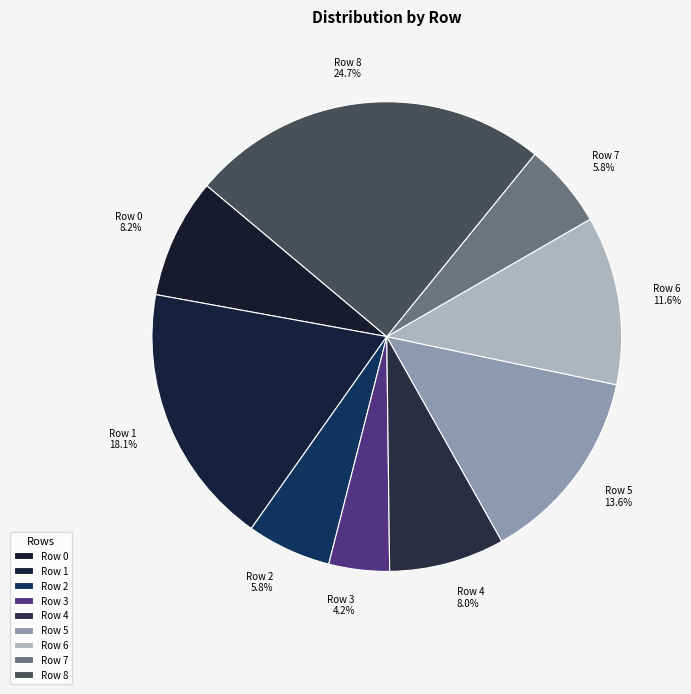

What is the smallest slice in the pie chart?

Row 3